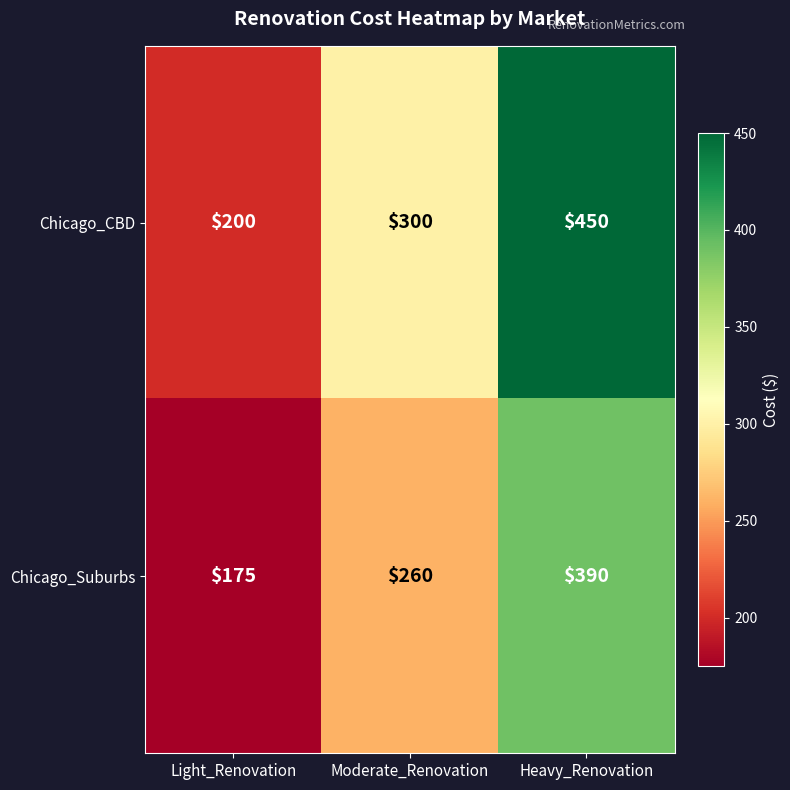

Reading right to left, what are all the values shown in this chart?

Chicago_CBD: 450	300	200
Chicago_Suburbs: 390	260	175